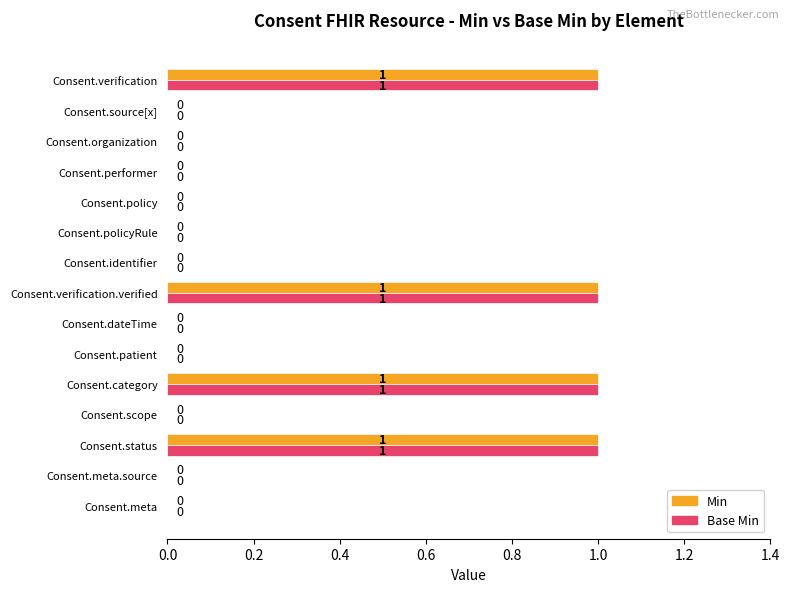

The Base Min series shows 1 at Consent.organization. True or false?

False